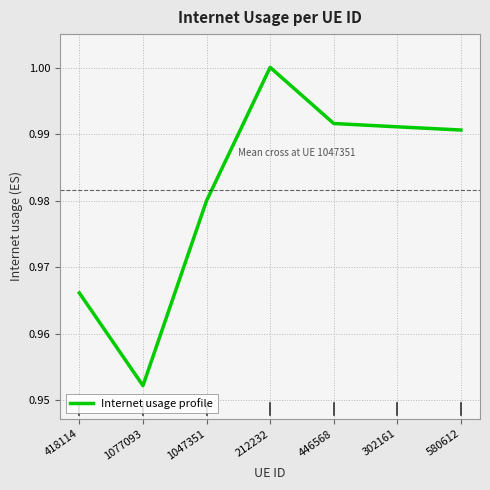

Where is the first local minimum?

1077093